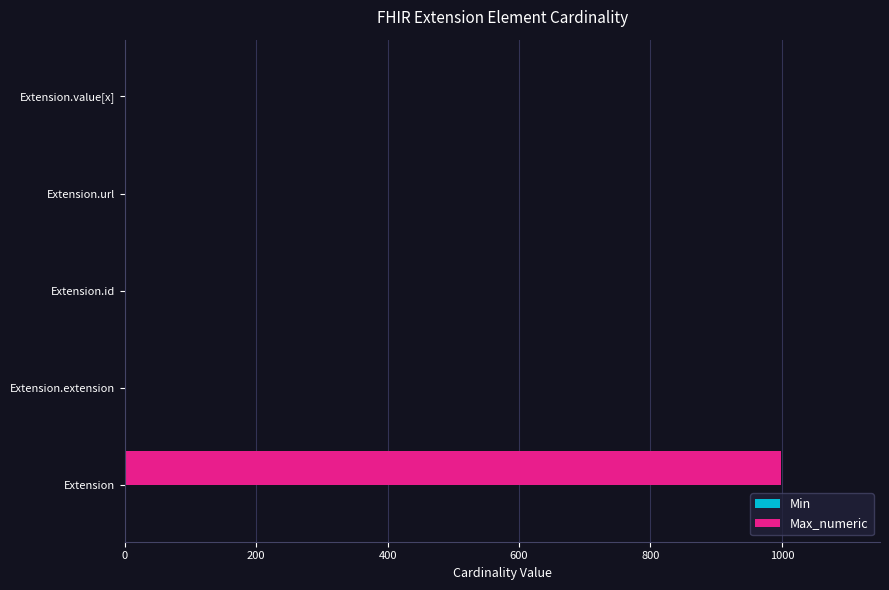

The value of Max_numeric at Extension is 1351. True or false?

False